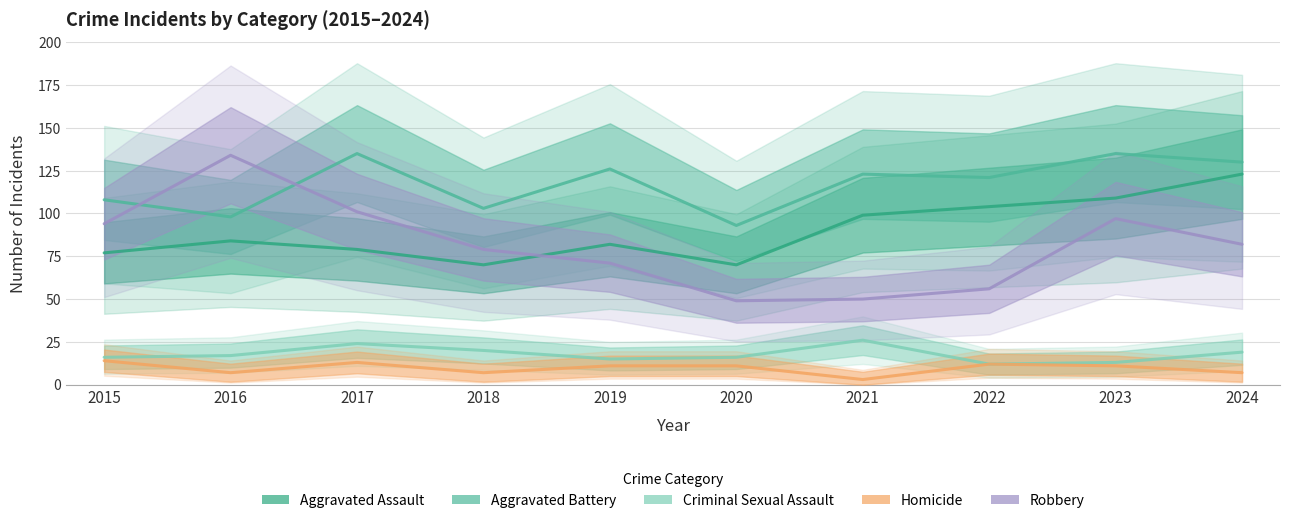

What is the lowest value of the Robbery series?

49